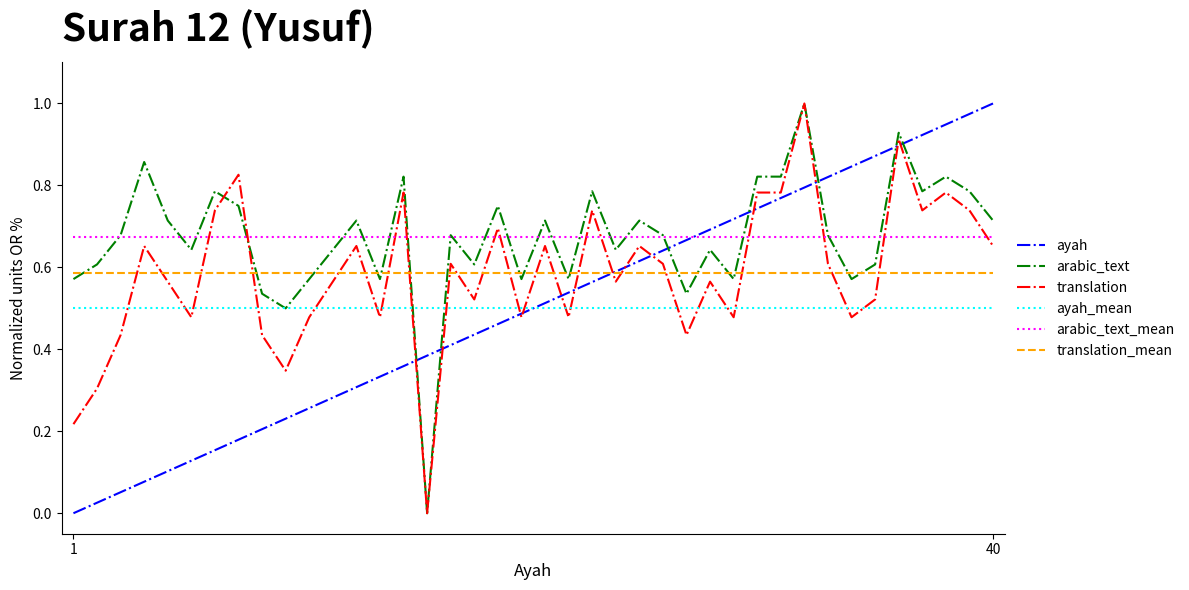

True or false: ayah_mean and arabic_text intersect in this chart.

True